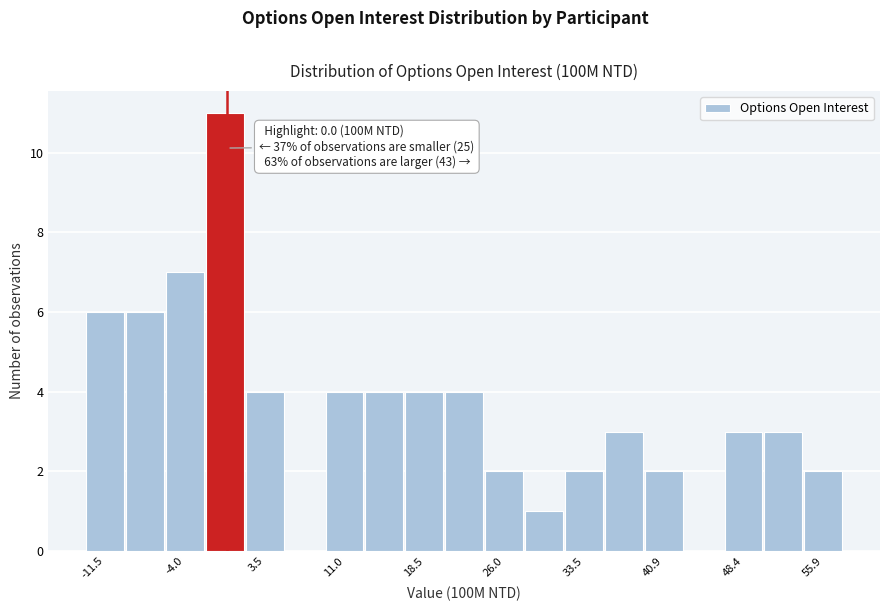

Around what value on the x-axis is the tallest bar? Give the approximate position of its centre, as read against the axis.

0